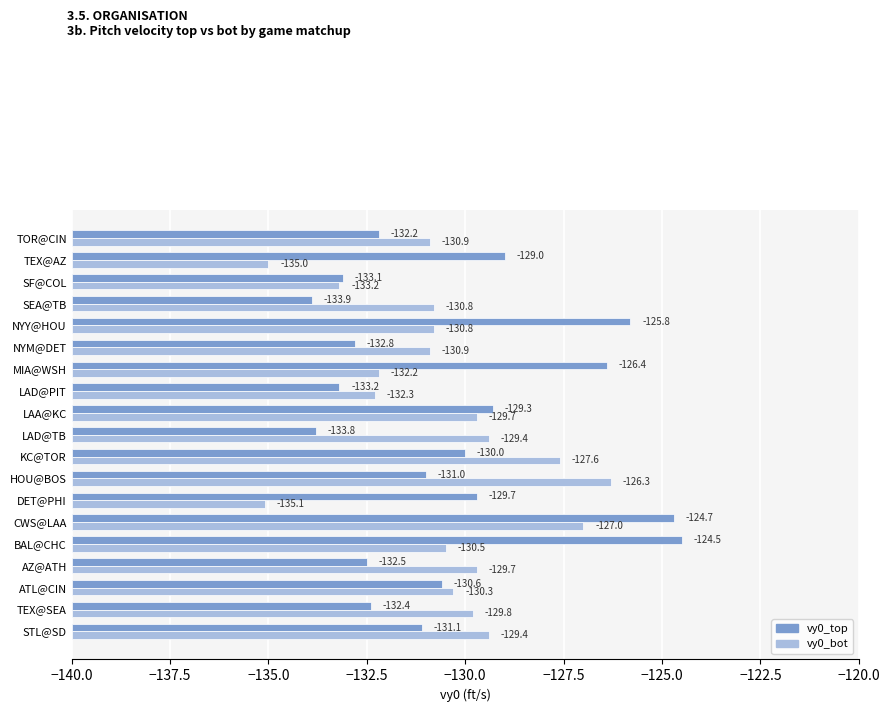

Is the value of vy0_top at TEX@AZ greater than the value of vy0_bot at LAA@KC?

Yes